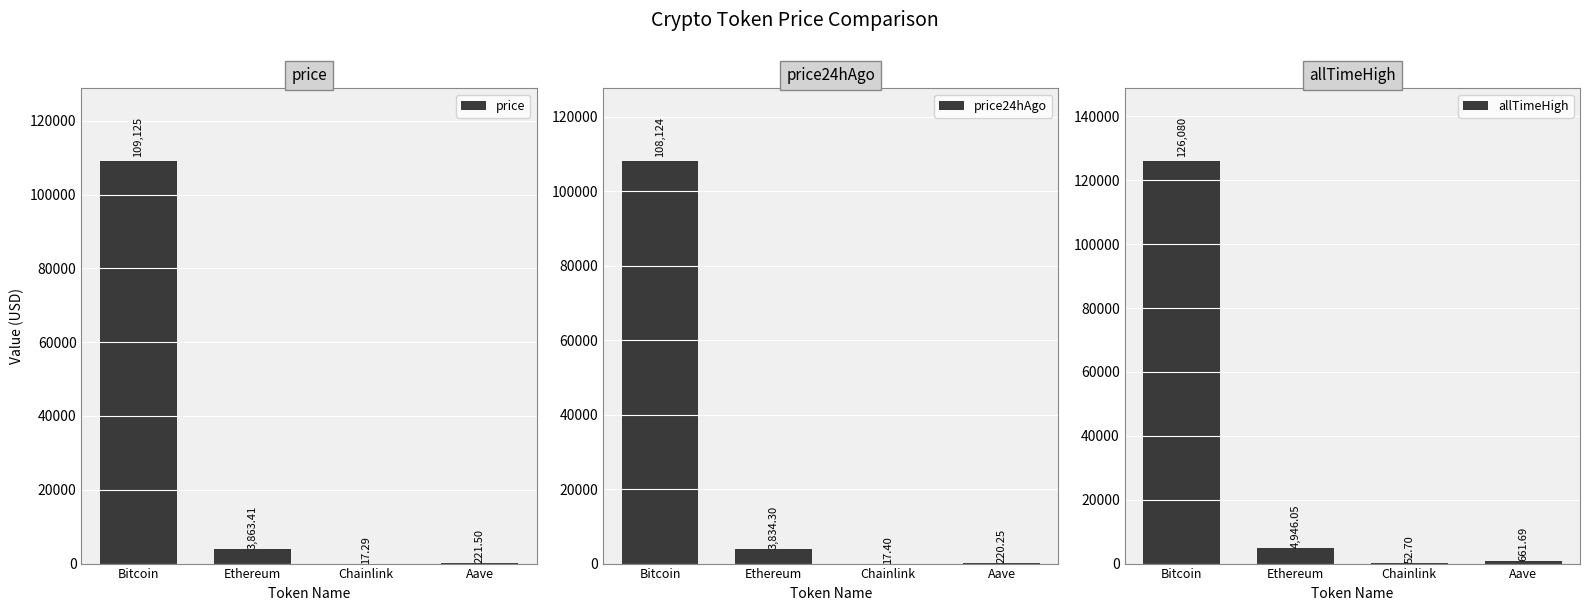

Is the value of price at Ethereum greater than the value of price24hAgo at Aave?

Yes